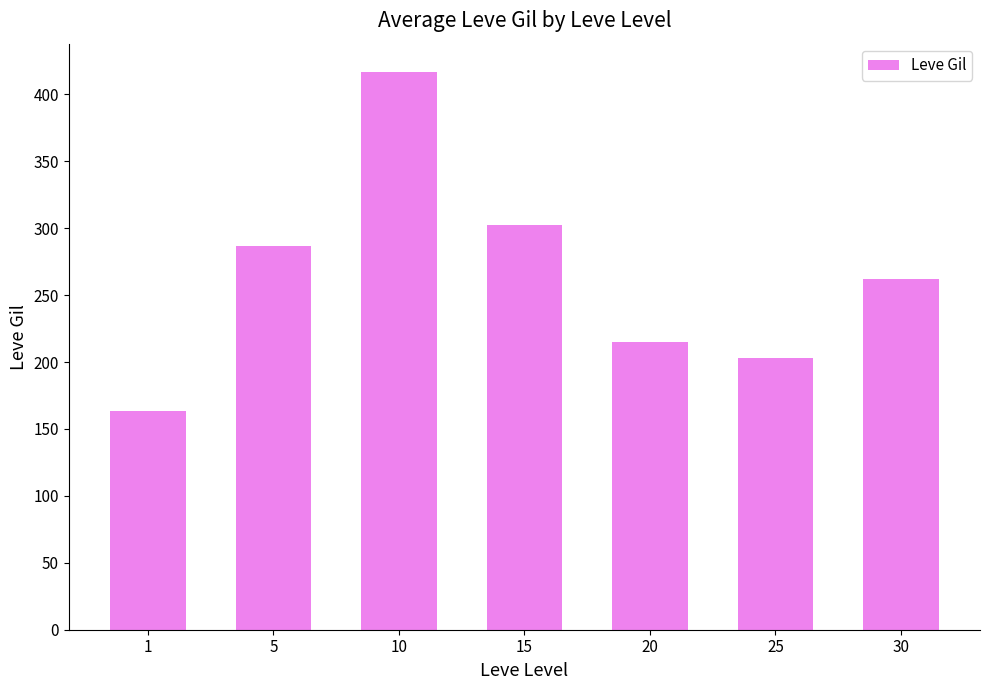

Where does the data first go above 262?

5